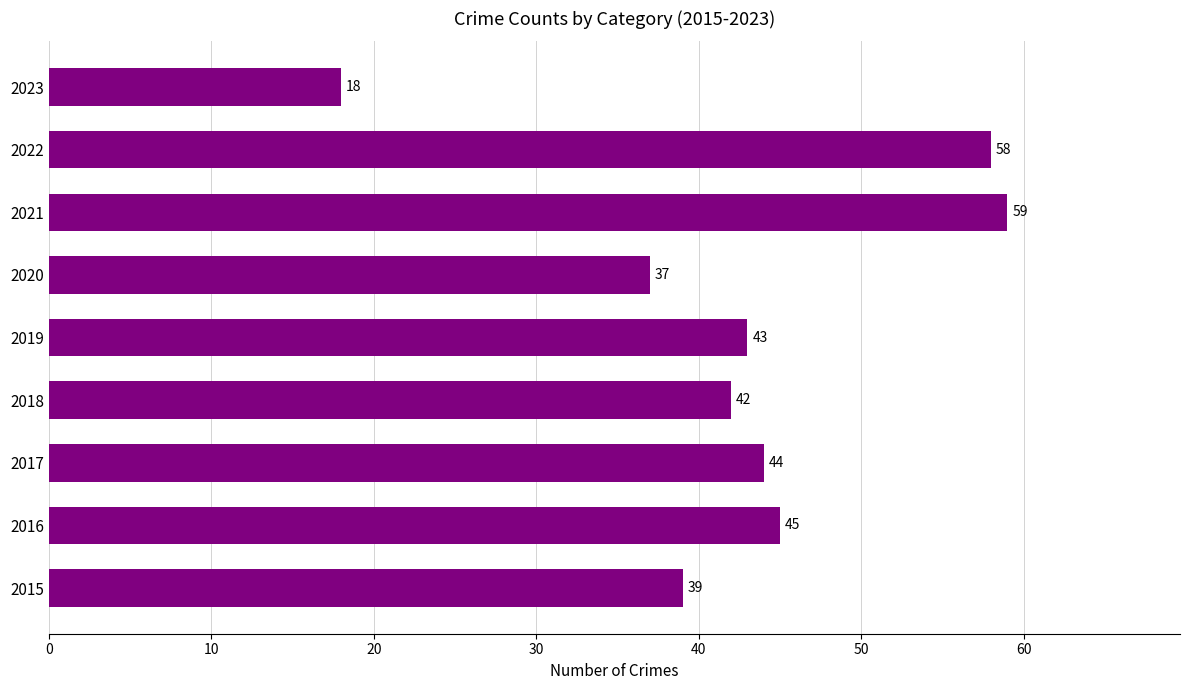

What is the ratio of the value at 2021 to the value at 2015?

1.5